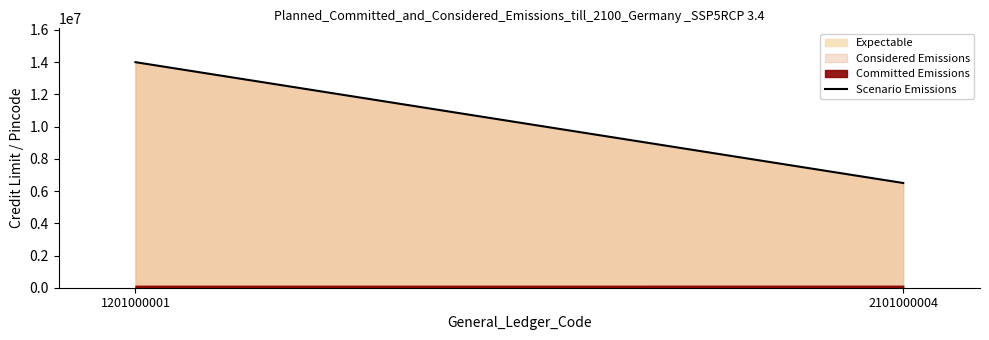

Between 2101000004 and 1201000001, which is larger?

1201000001